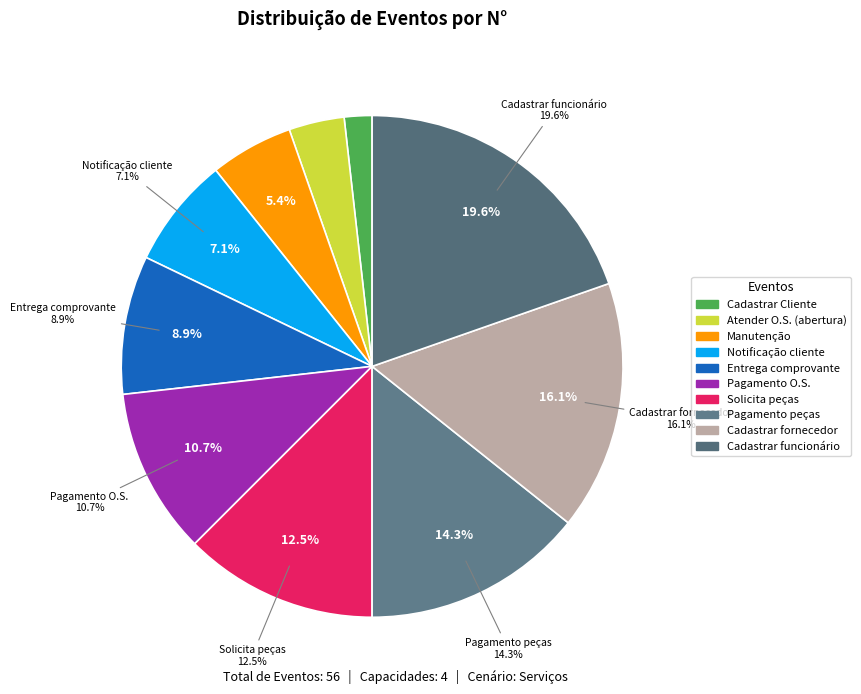

What percentage is the O cliente entrega o comprovante da O.S slice, to the nearest percent?

9%